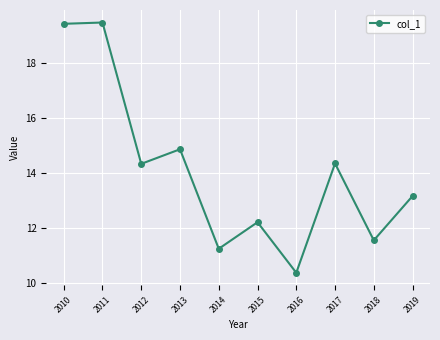

True or false: the data shows 18.3 at 2015.

False